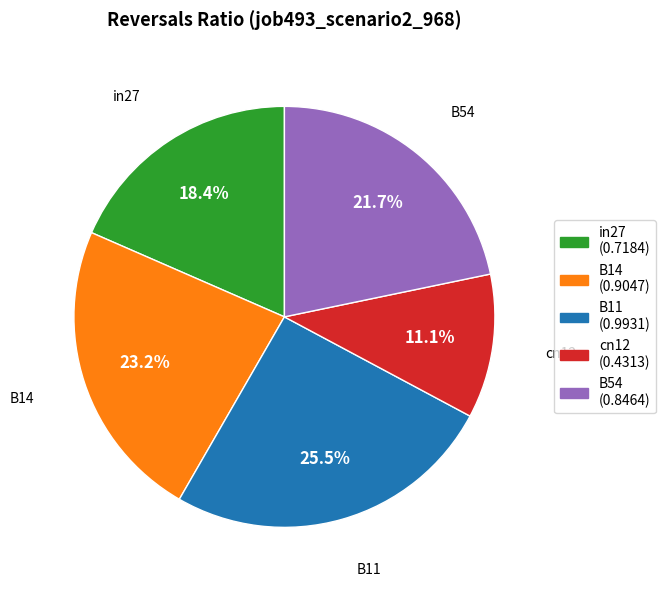

How many segments does this pie chart have?

5